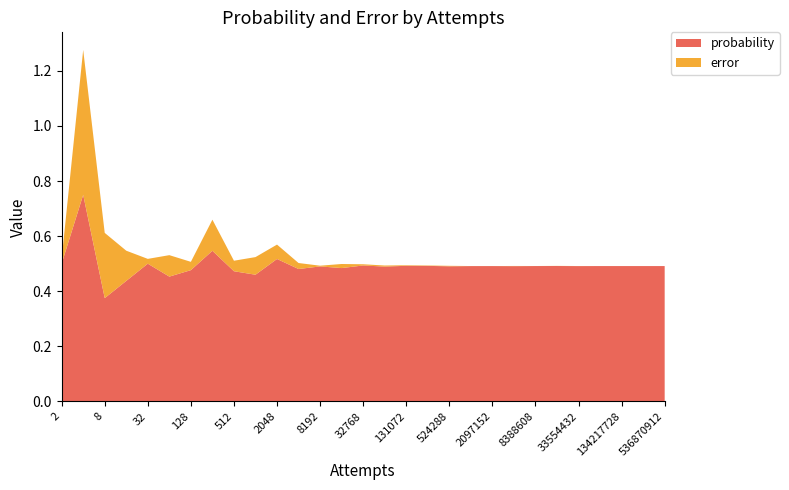

Reading right to left, list all the values displayed in this chart.

probability: 0.5	0.5	0.5	0.5	0.5	0.5	0.5	0.5	0.5	0.5	0.5	0.5	0.5	0.5	0.5	0.5	0.5	0.5	0.5	0.5	0.5	0.5	0.5	0.5	0.5	0.4	0.4	0.8	0.5
error: 0.0	0.0	0.0	0.0	0.0	0.0	0.0	0.0	0.0	0.0	0.0	0.0	0.0	0.0	0.0	0.0	0.0	0.0	0.1	0.1	0.0	0.1	0.0	0.1	0.0	0.1	0.2	0.5	0.0